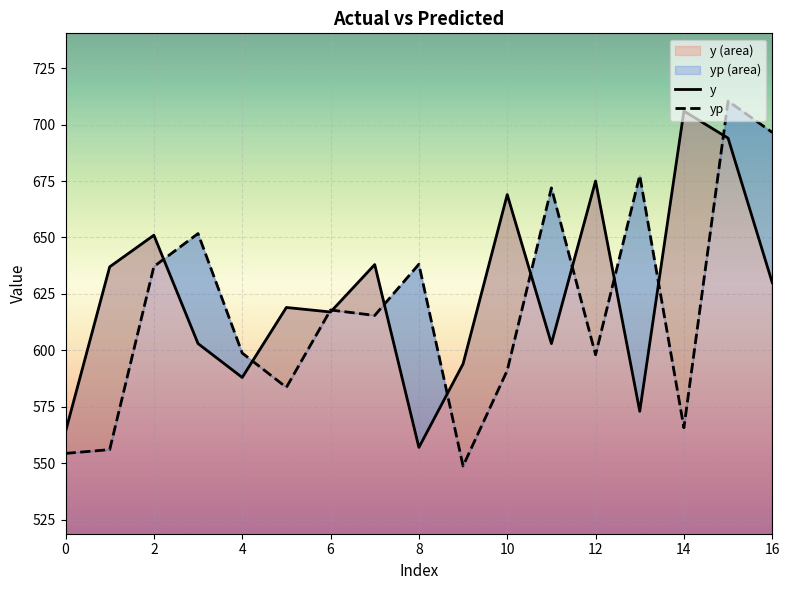

How many times do y and yp cross each other?

11